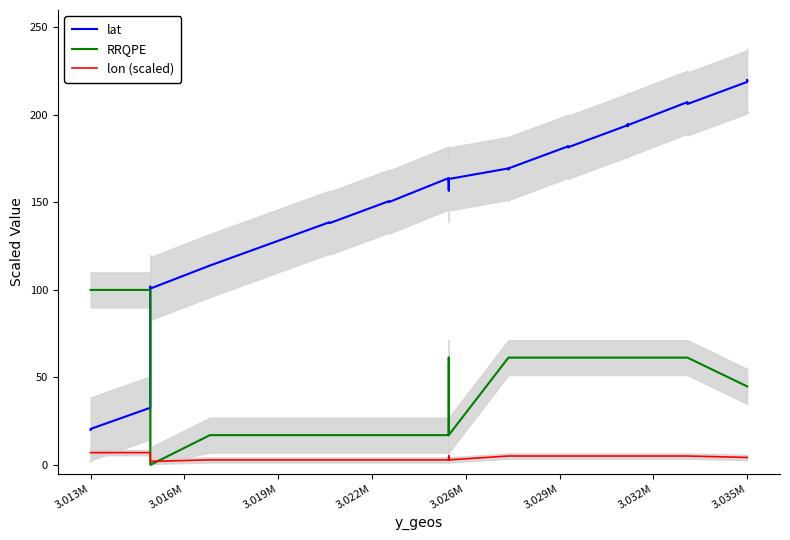

What is the value of the lat point at the 36th from the left?

206.3